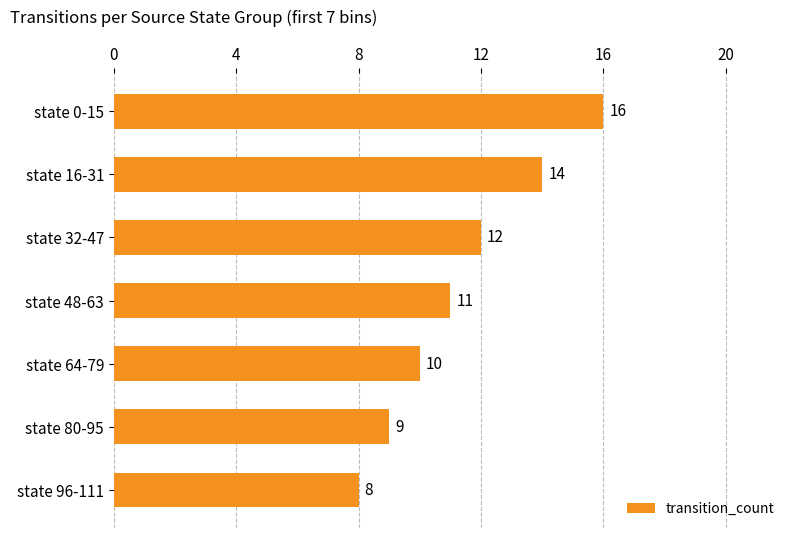

True or false: the data shows 6 at state 48-63.

False